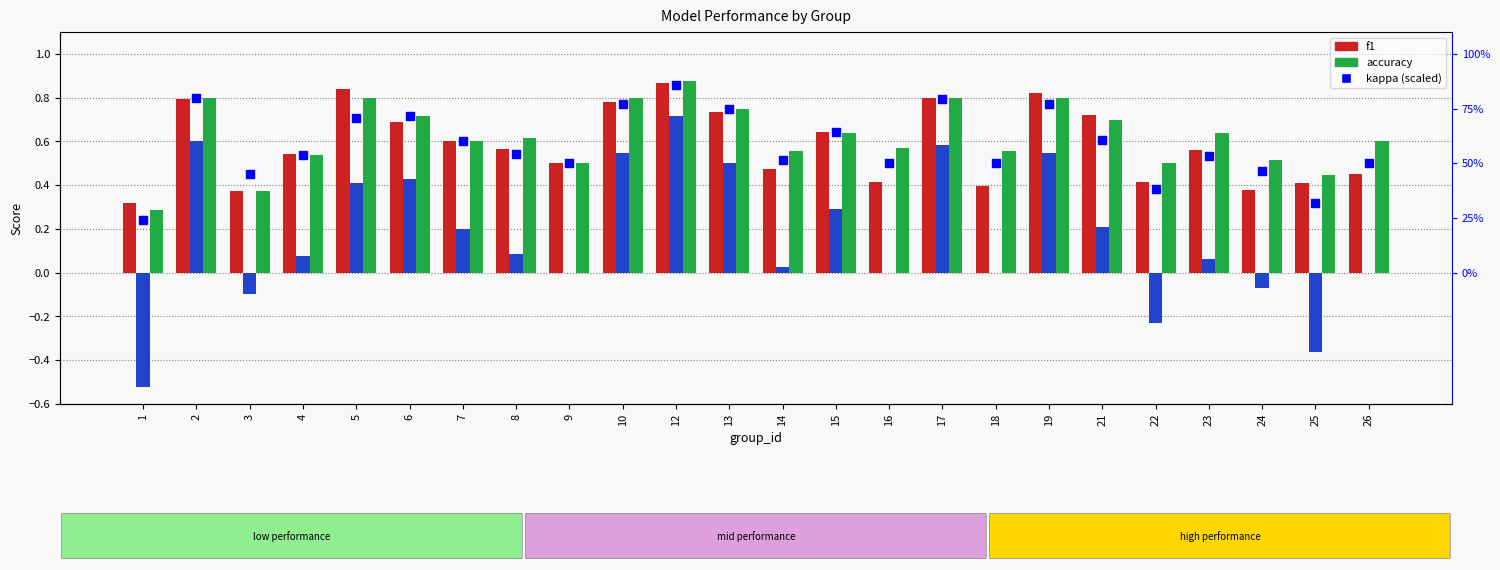

Which series has the widest spread of Y values?

kappa (percentile)